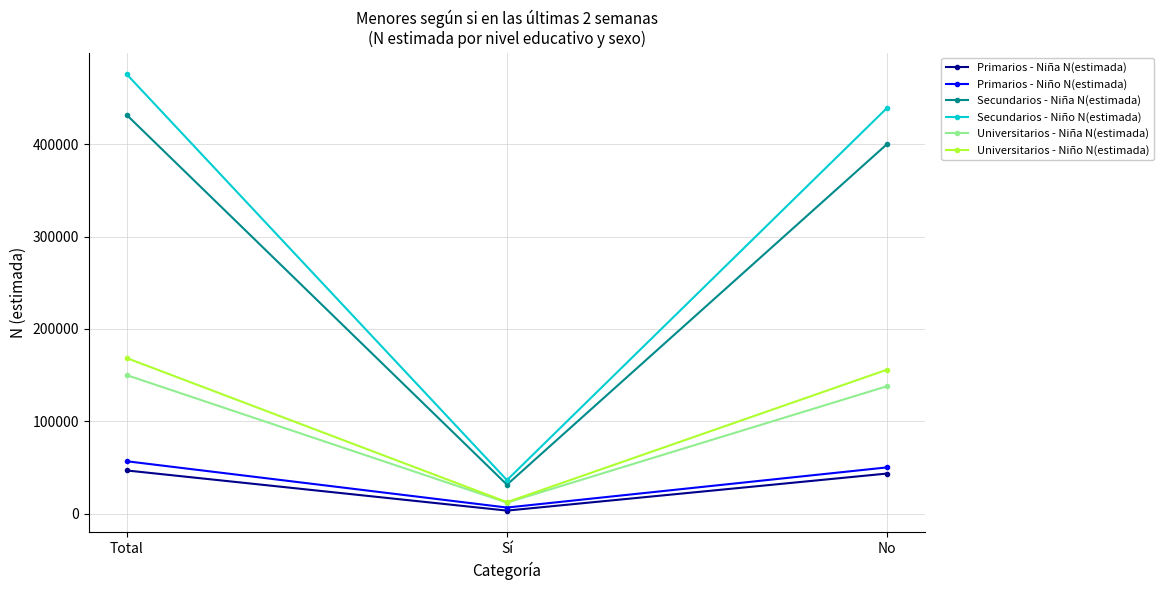

Reading left to right, list all the values displayed in this chart.

Primarios - Niña N(estimada): 46758	3317	43441
Primarios - Niño N(estimada): 56732	6625	50107
Secundarios - Niña N(estimada): 431602	31381	400221
Secundarios - Niño N(estimada): 475678	36302	439376
Universitarios - Niña N(estimada): 149976	11950	138026
Universitarios - Niño N(estimada): 168419	12477	155942